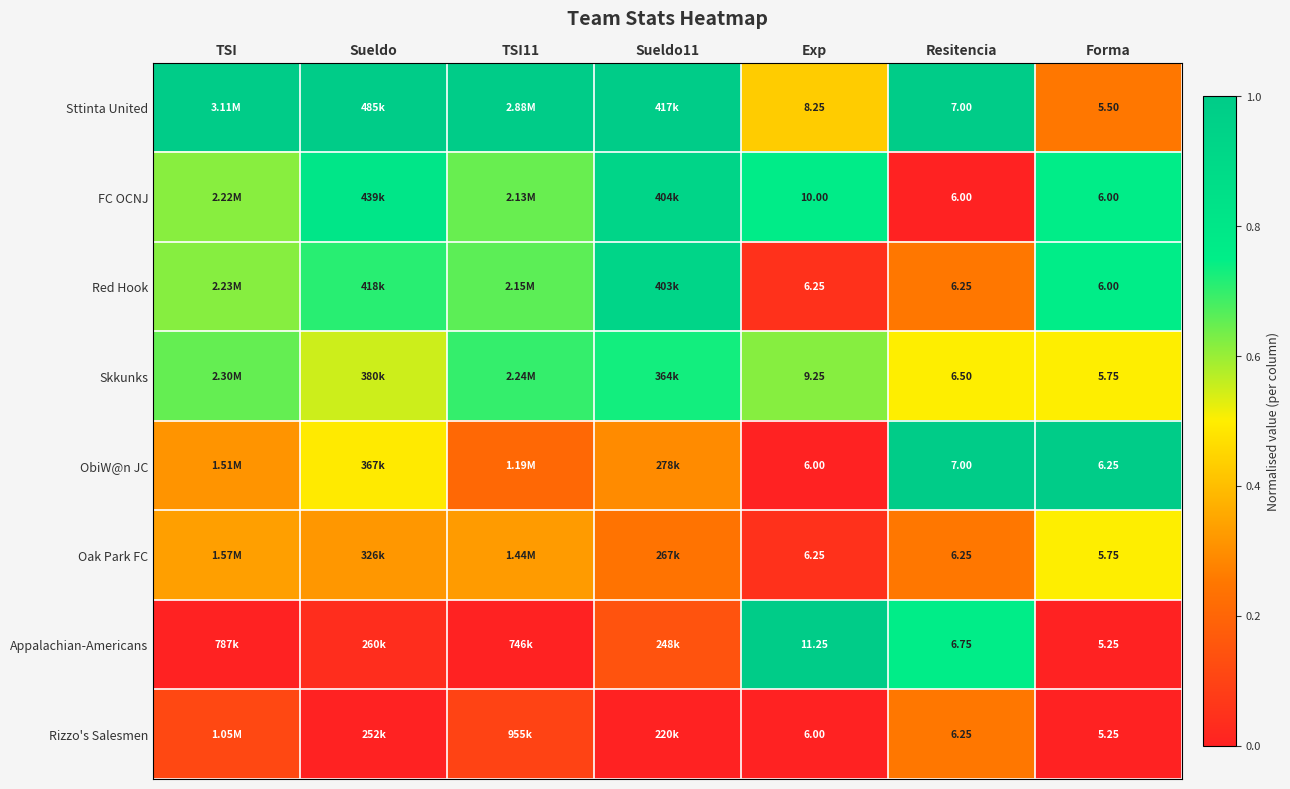

At how many categories does at least one series exceed 0?

7